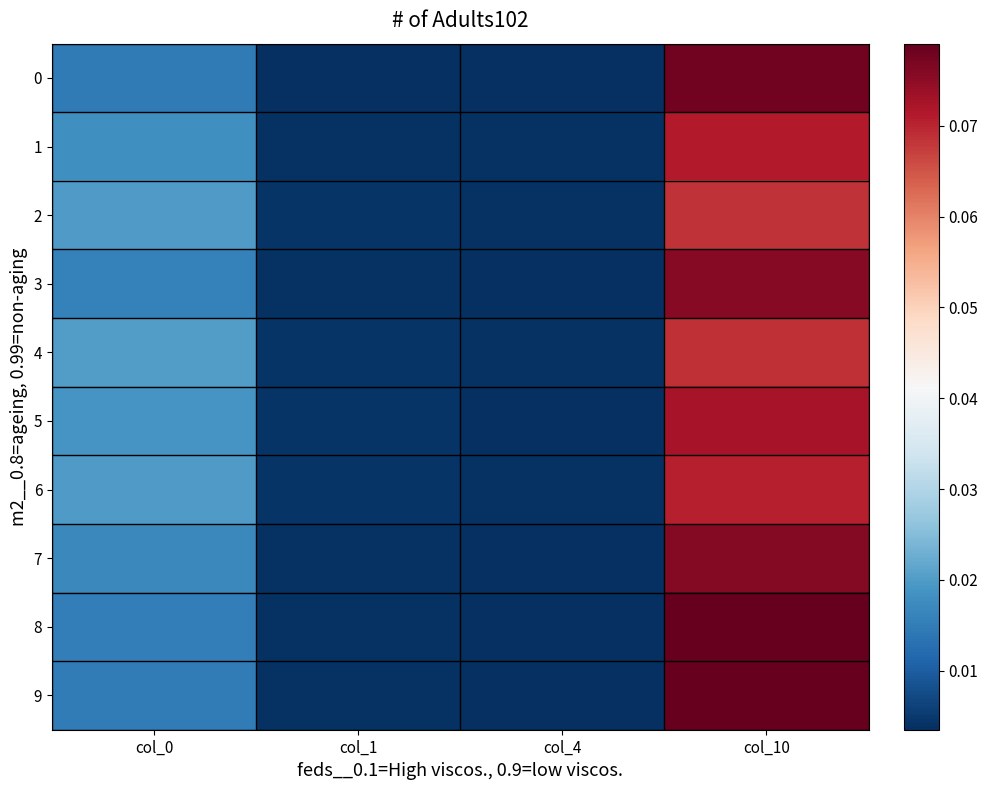

Between col_10 and col_0, which is larger?

col_10